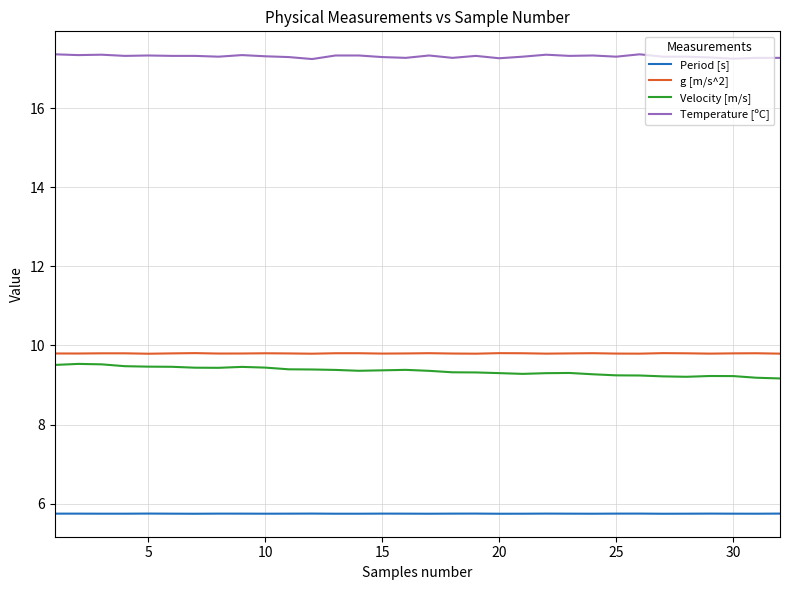

Which series has the largest total across all categories?

Temperature [ºC]